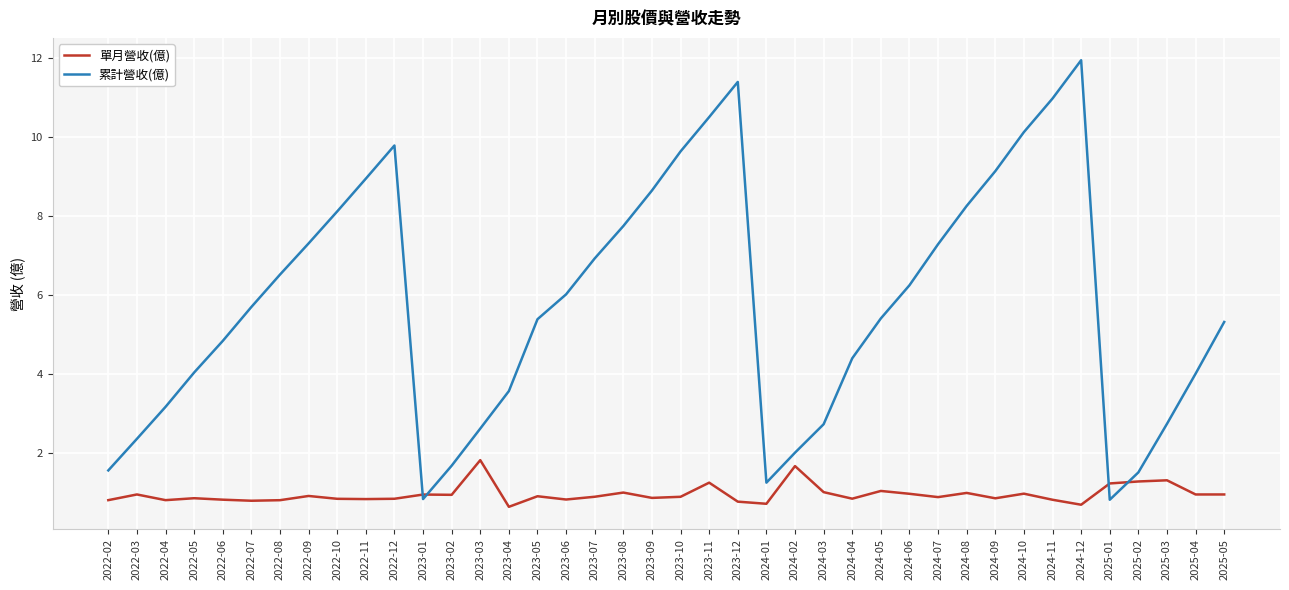

List the series in order of their peak value, lowest first.

單月營收(億), 累計營收(億)